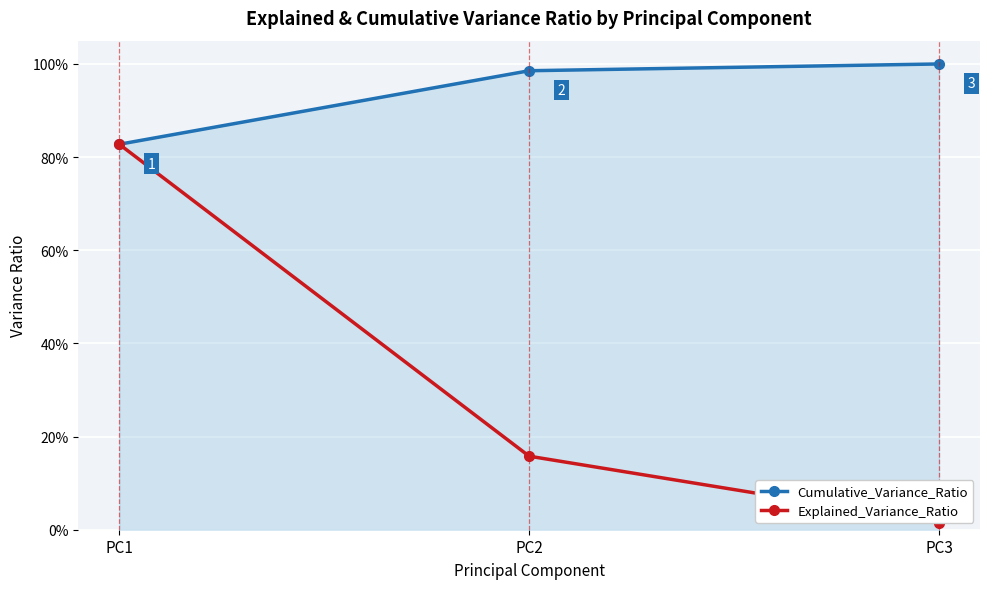

List the labels in order of Explained_Variance_Ratio value, smallest first.

PC3, PC2, PC1